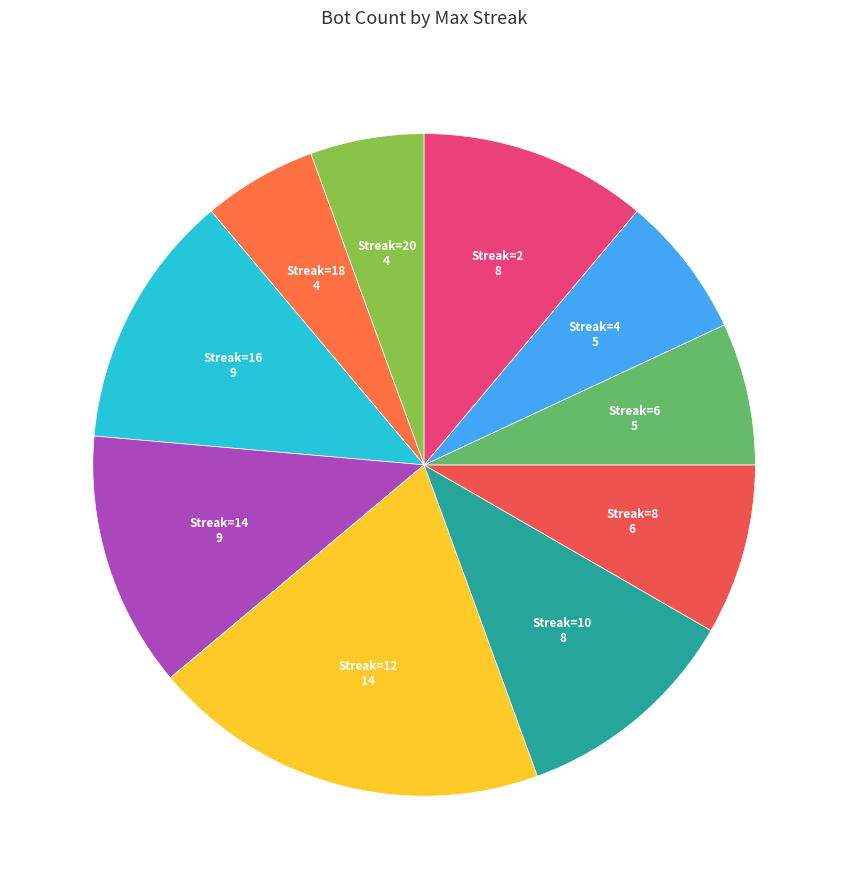

Does Streak=18 represent more than half of the total?

No